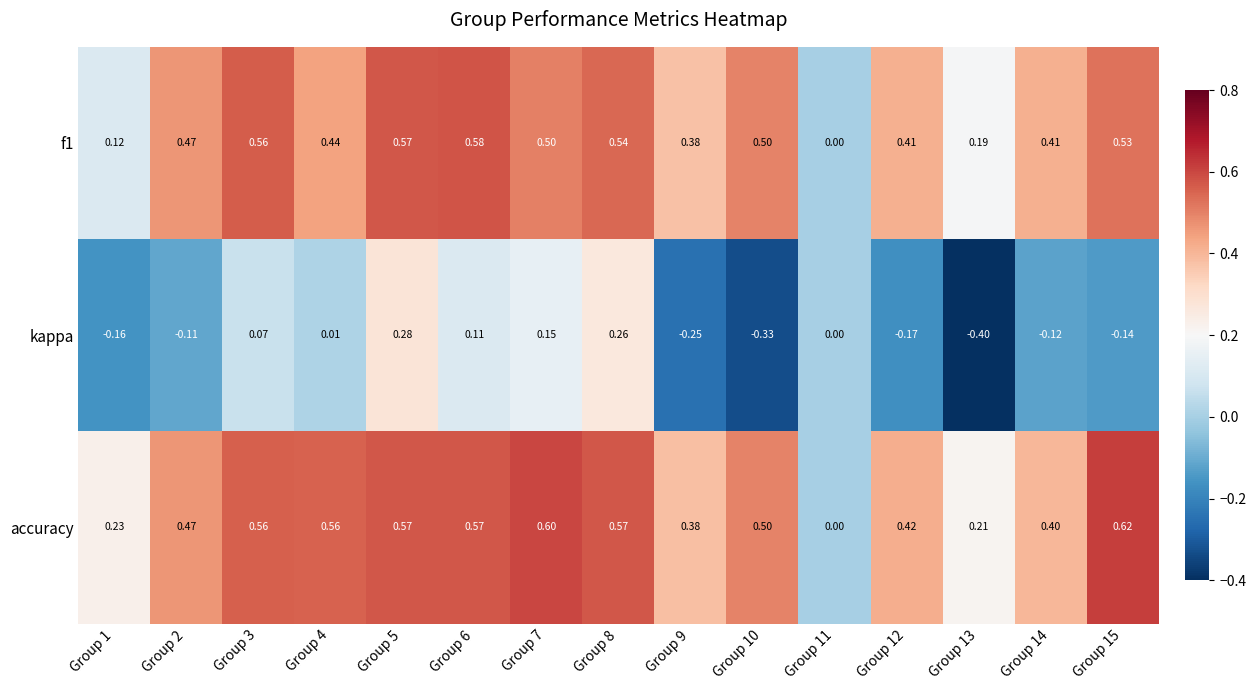

Between Group 4 and Group 9, which series saw the biggest shift?

kappa